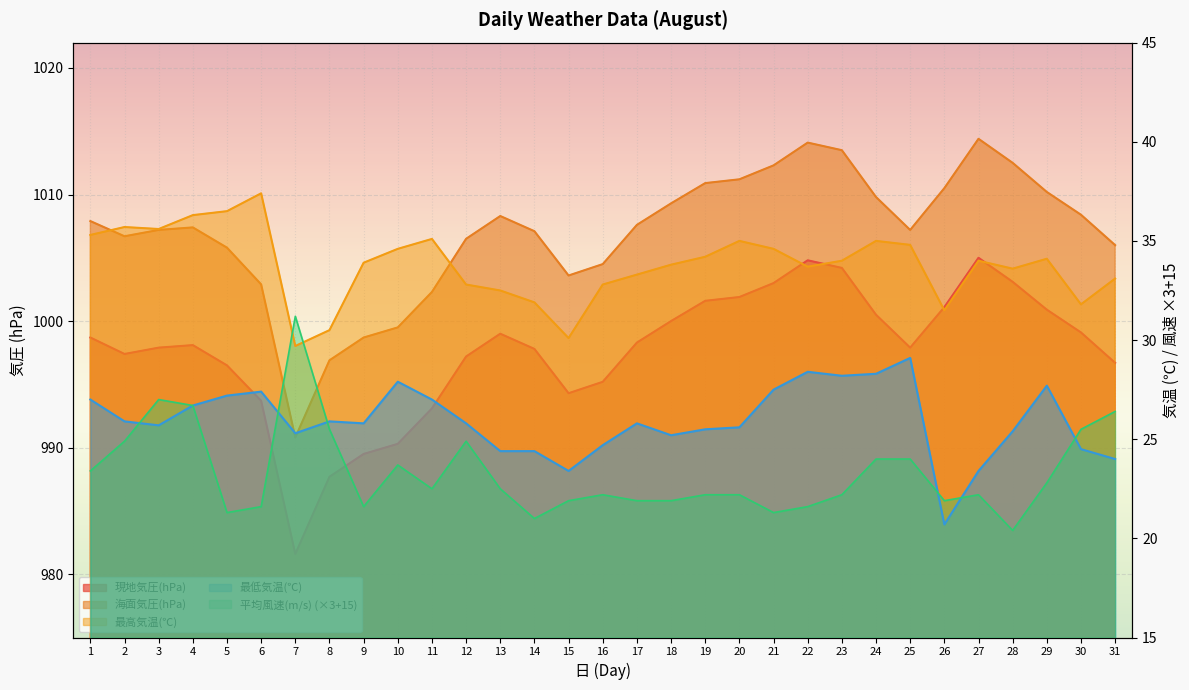

What is the difference between the second highest and second lowest values in the 最高気温(℃) series?

6.4